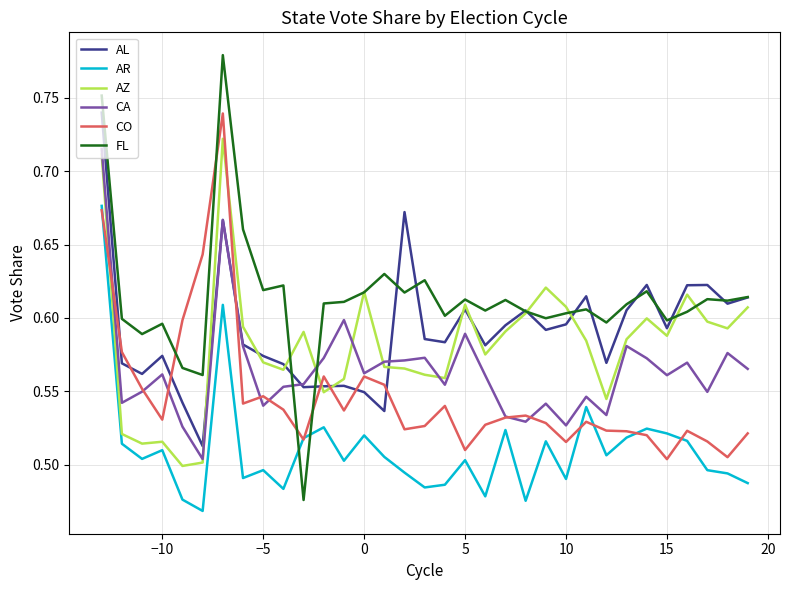

True or false: AR and CA cross at least once.

False